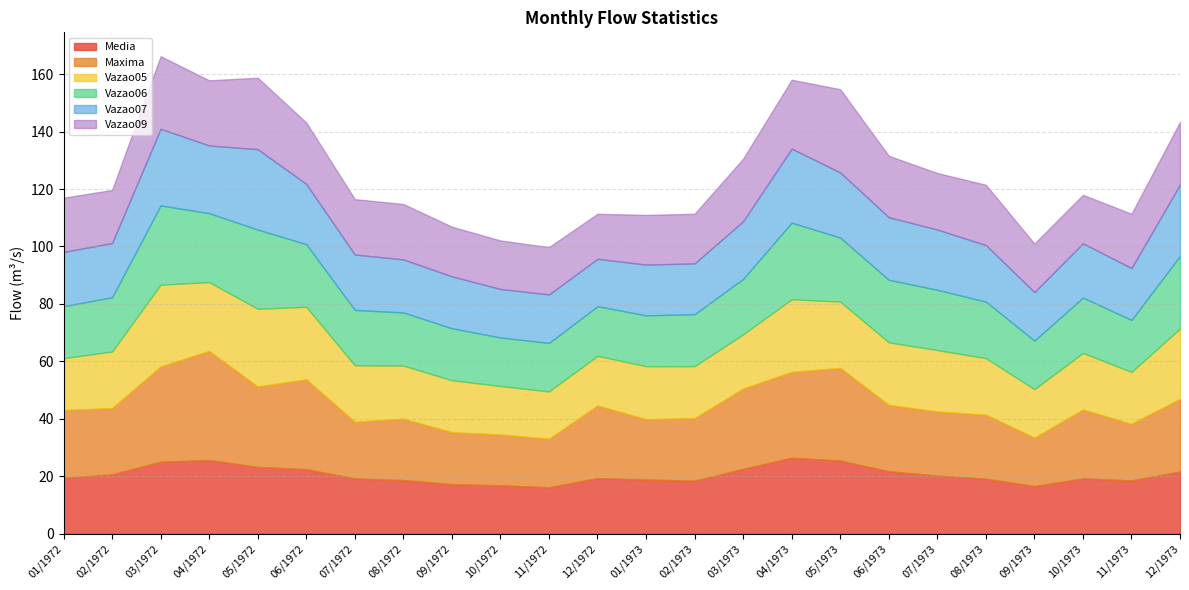

How many data points in Vazao09 are above 19?

13